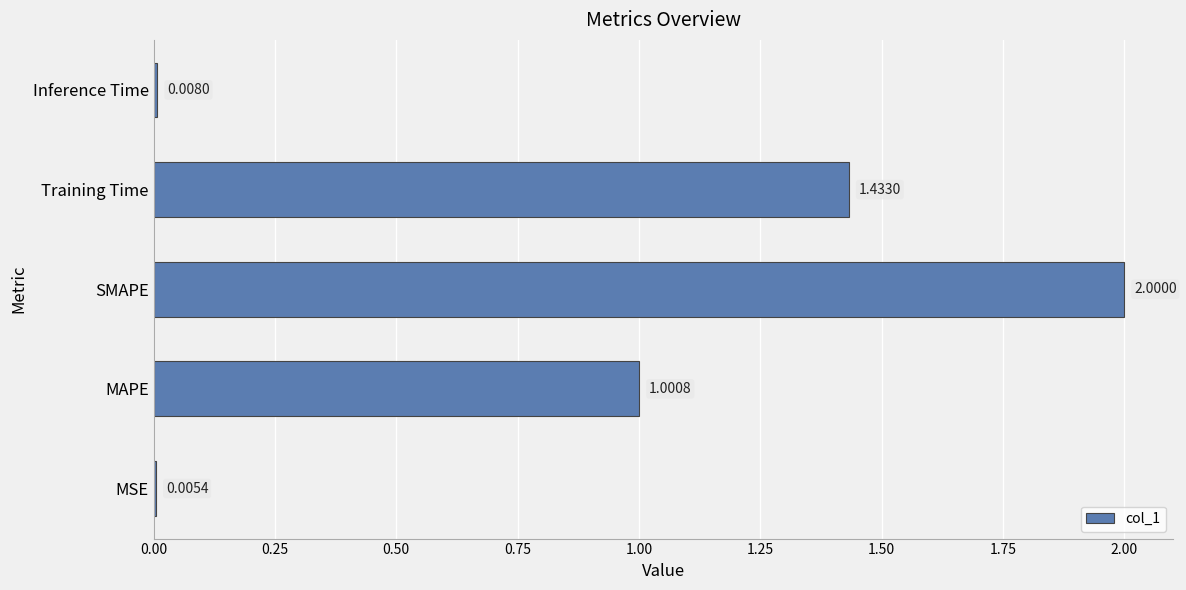

At which label is the value closest to 1?

MAPE